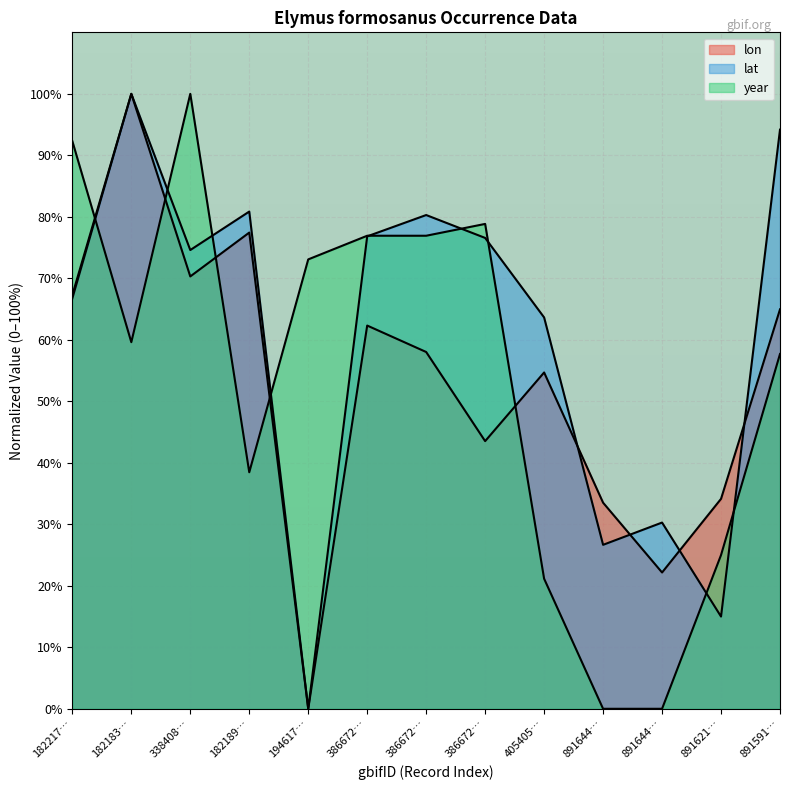

Does the chart display data point markers on the line(s)?

No